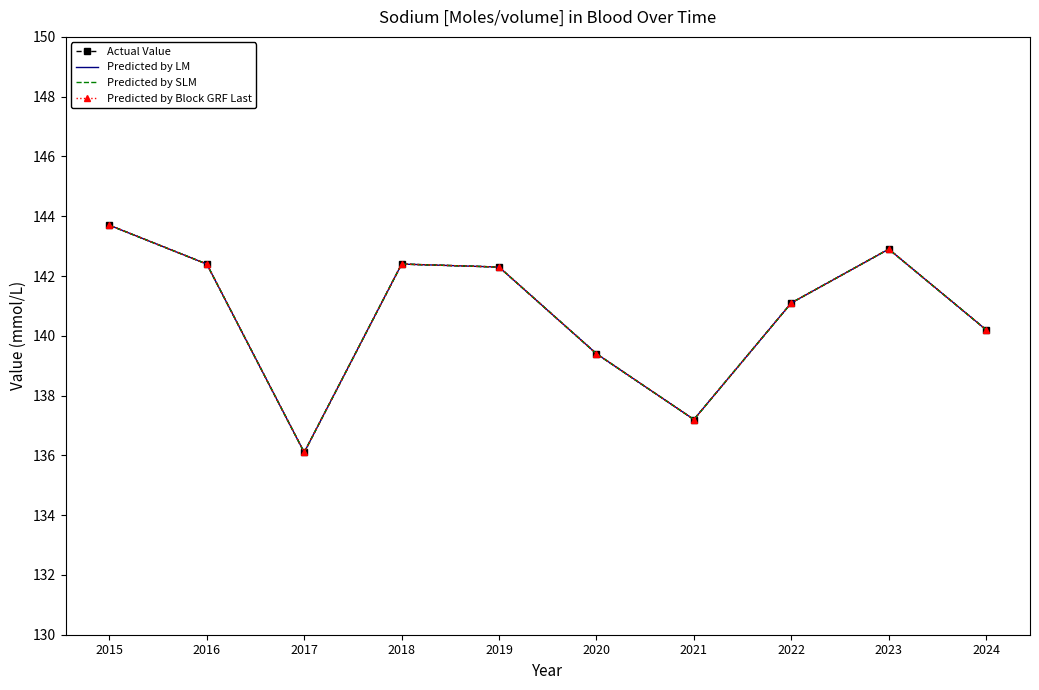

In Predicted by LM, how many points are higher than both neighbors (excluding endpoints)?

2